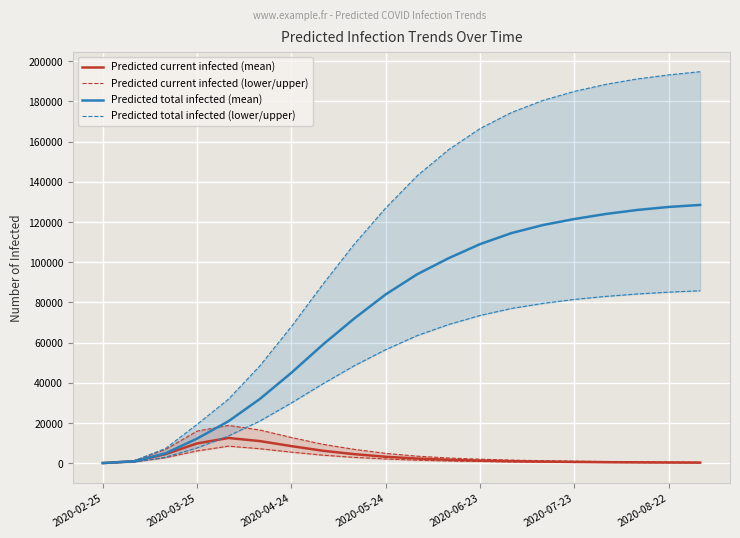

What is the maximum value for Predicted current infected (mean)?

12552